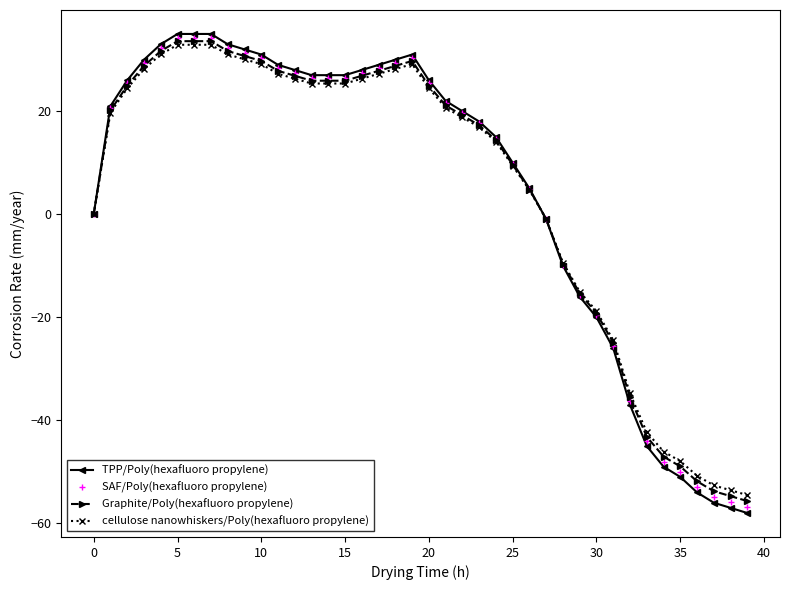

What is the sum of all SAF/Poly(hexafluoro propylene) values?

198.9